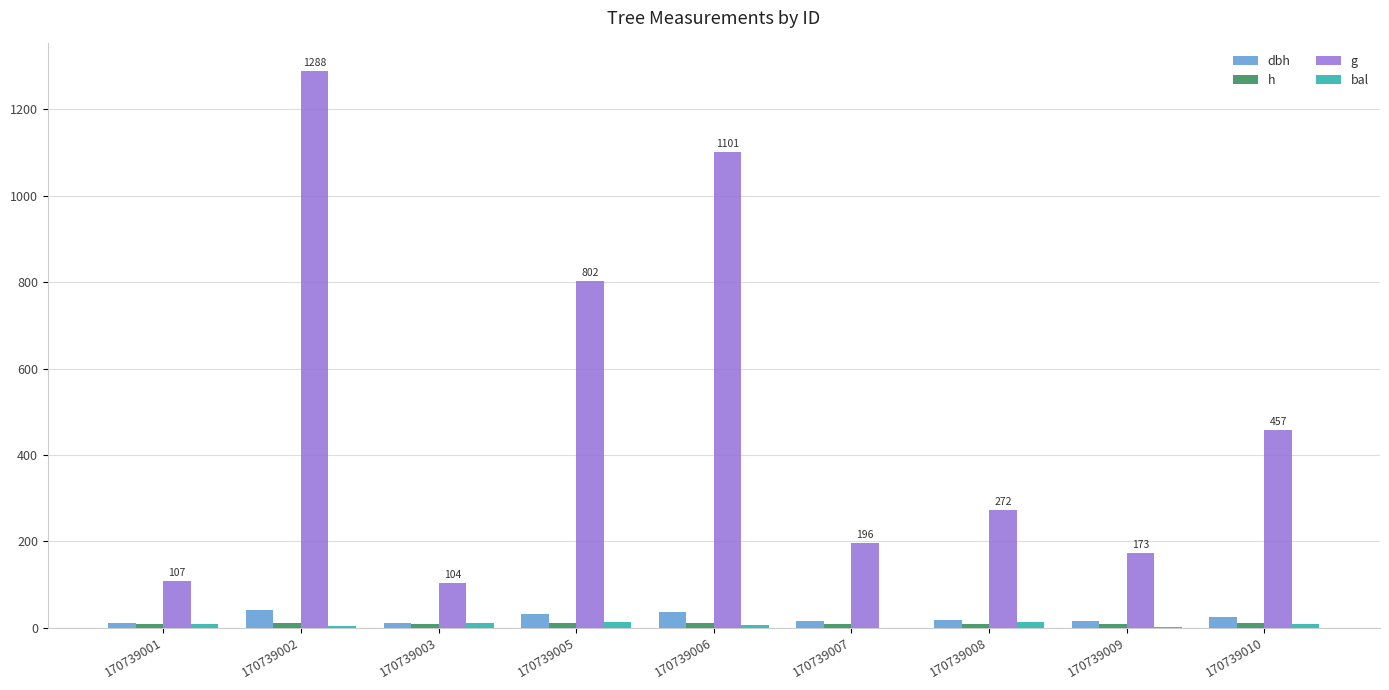

Is it true that h equals 15.4 at 170739005?

False